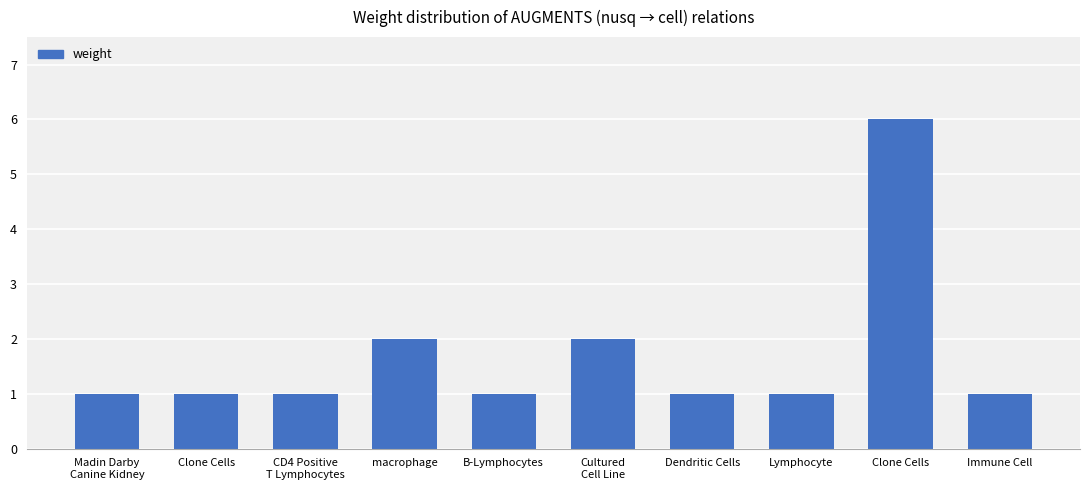

How many series are shown in this chart?

1